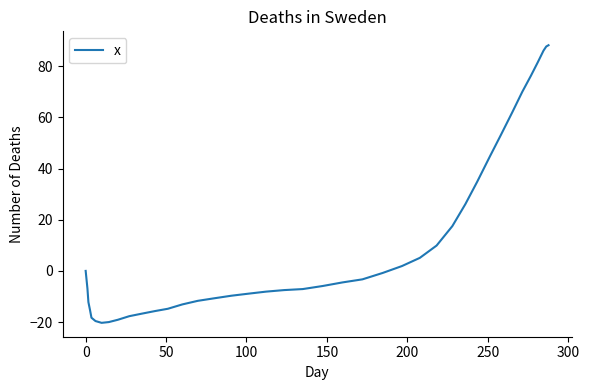

What is the greatest value displayed?

88.2